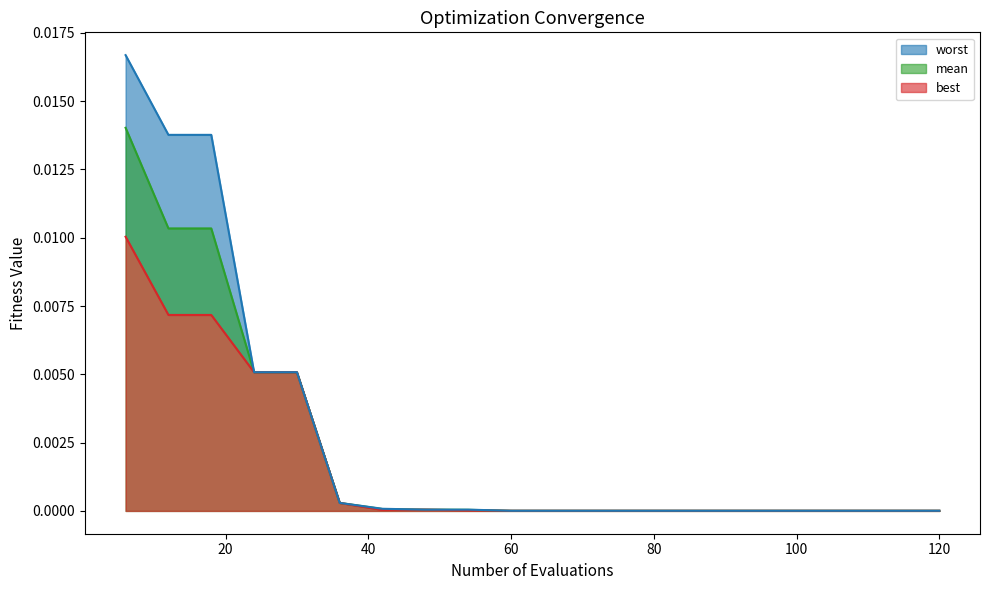

Rank the categories by best value from highest to lowest.

6, 12, 18, 24, 30, 36, 48, 42, 54, 60, 66, 72, 78, 84, 90, 96, 102, 108, 114, 120